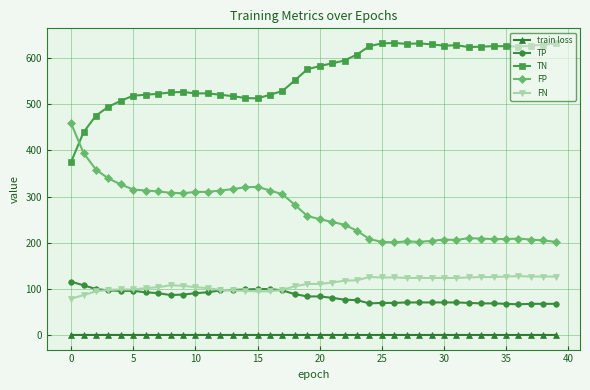

What is the minimum value for FP?

201.0